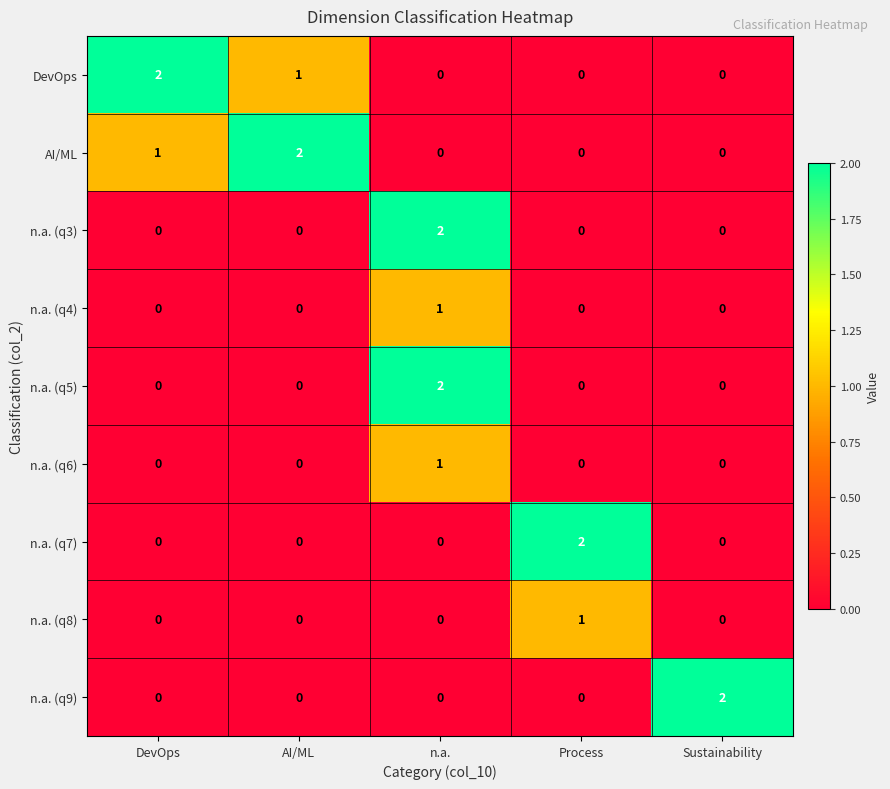

What is the greatest value displayed?

2